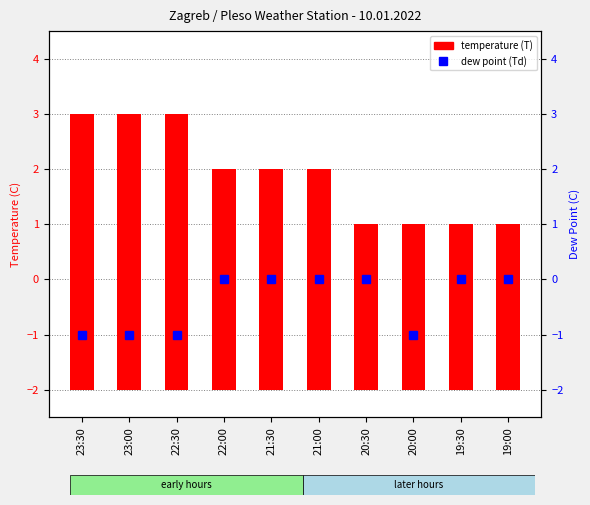

What is the average value of the temperature (T) series?

4